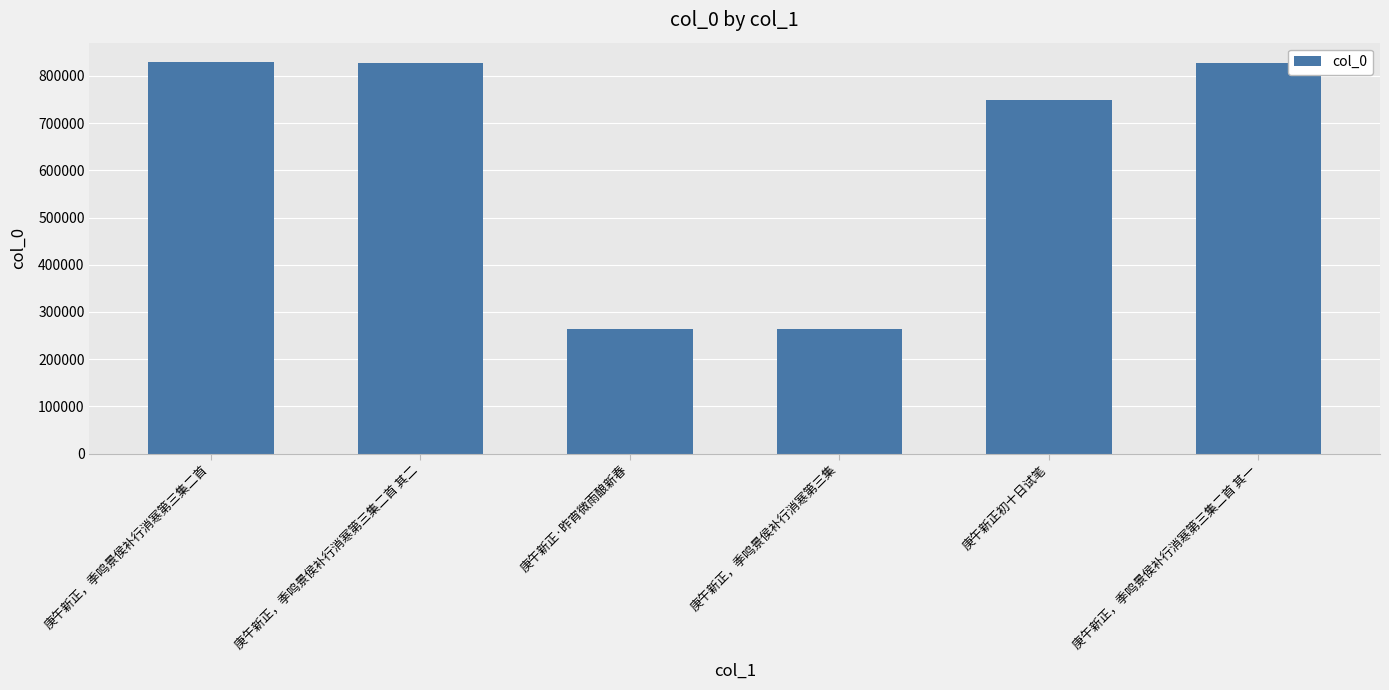

What is the label of the 6th bar from the left?

庚午新正，季鸣景侯补行消寒第三集二首 其一